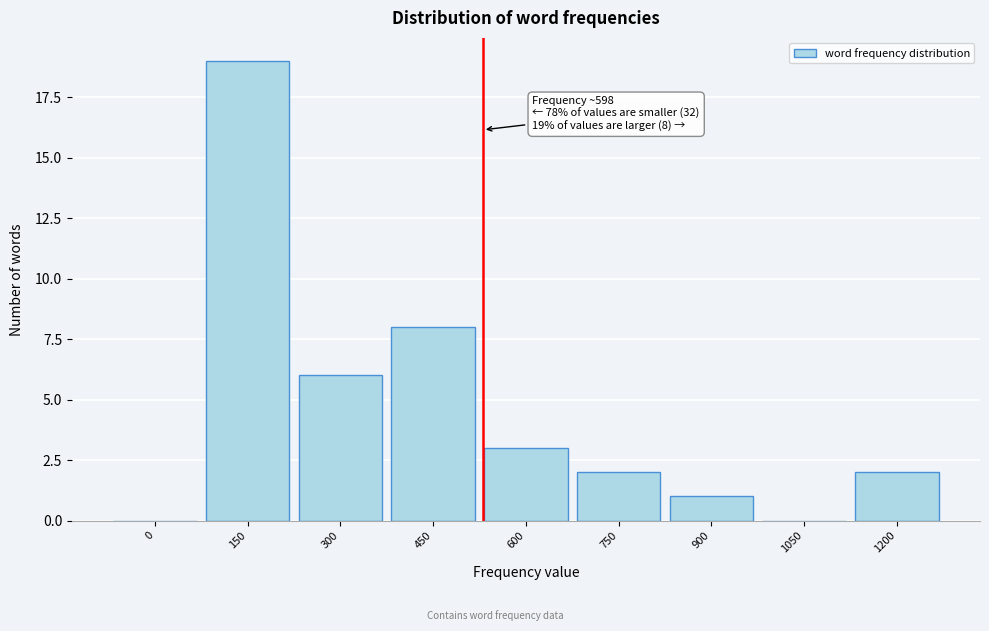

Reading left to right, transcribe all the data shown in this chart.

0=0	150=19	300=6	450=8	600=3	750=2	900=1	1050=0	1200=2